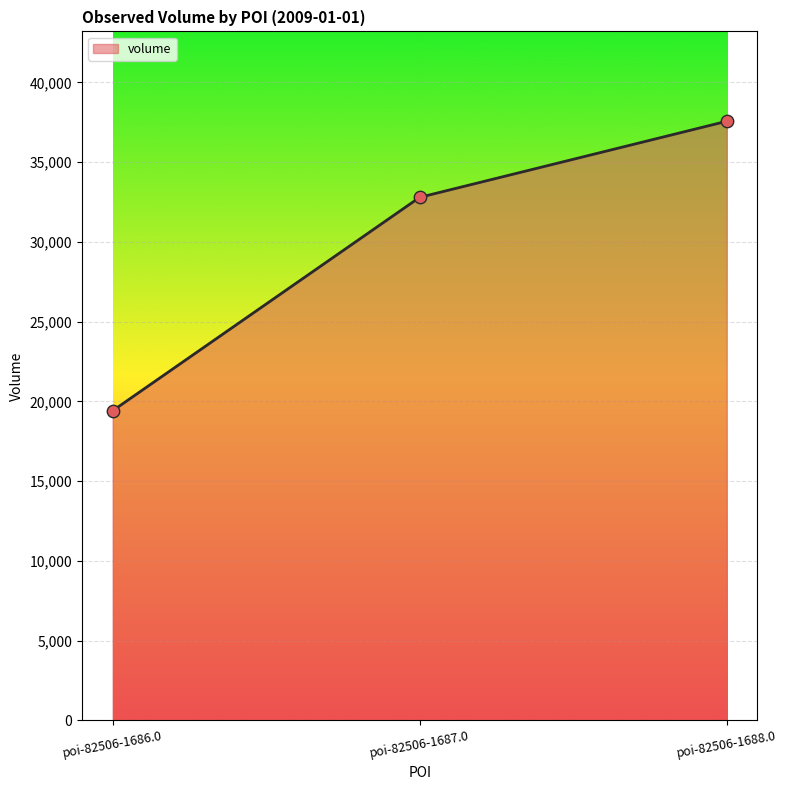

What is the ratio of the value at poi-82506-1686.0 to the value at poi-82506-1687.0?

0.6